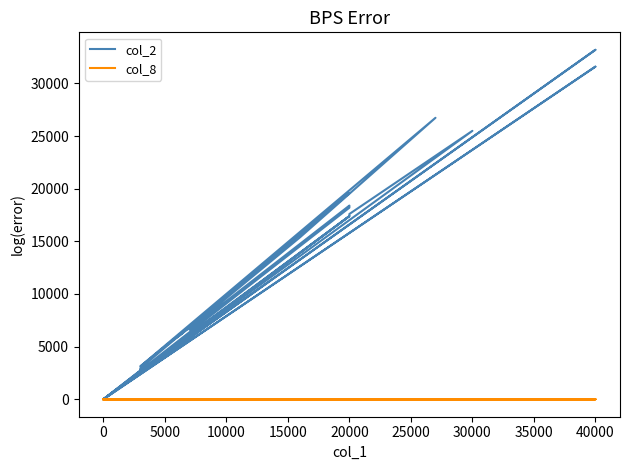

How many distinct data groups are displayed?

2